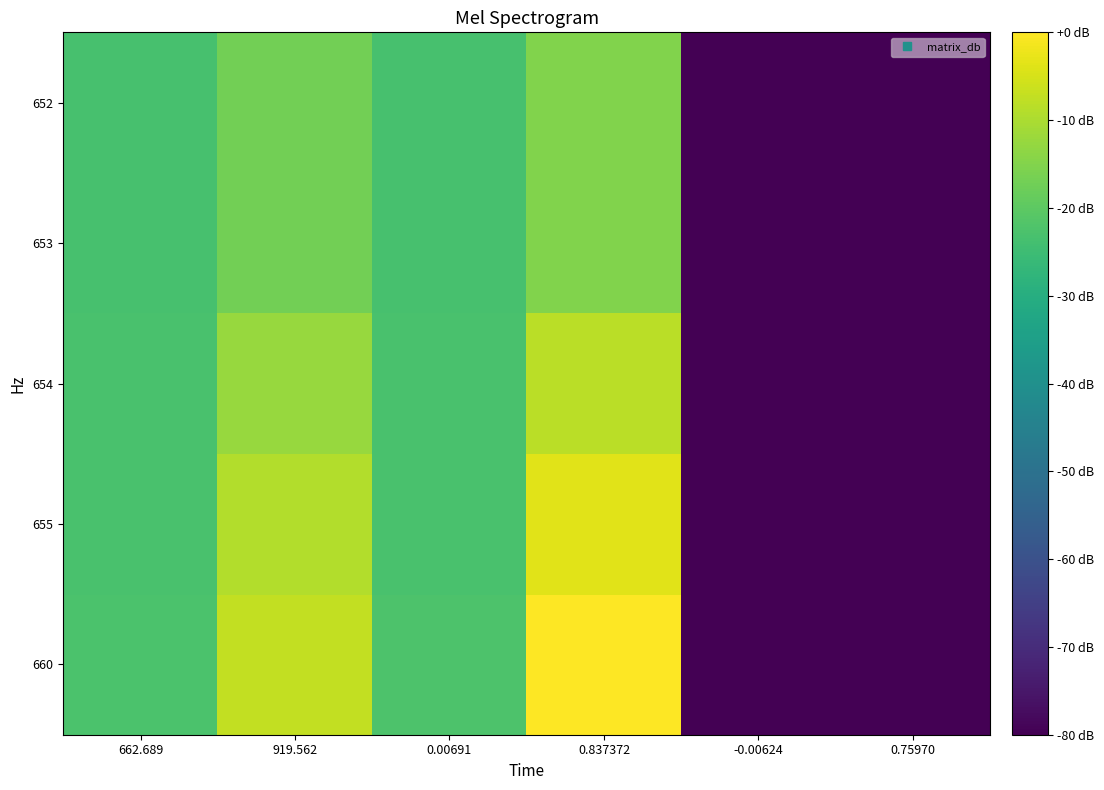

Reading left to right, transcribe all the data shown in this chart.

660: 662.689=-22.6	919.562=-7.4	0.00691=-22.3	0.837372=0.0	-0.00624=-80.0	0.75970=-79.9
655: 662.689=-23.0	919.562=-9.4	0.00691=-22.9	0.837372=-3.5	-0.00624=-80.0	0.75970=-79.9
654: 662.689=-23.1	919.562=-12.2	0.00691=-23.1	0.837372=-8.2	-0.00624=-80.0	0.75970=-79.9
653: 662.689=-23.2	919.562=-17.0	0.00691=-23.2	0.837372=-15.1	-0.00624=-80.0	0.75970=-80.0
652: 662.689=-23.3	919.562=-17.0	0.00691=-23.3	0.837372=-15.1	-0.00624=-80.0	0.75970=-80.0